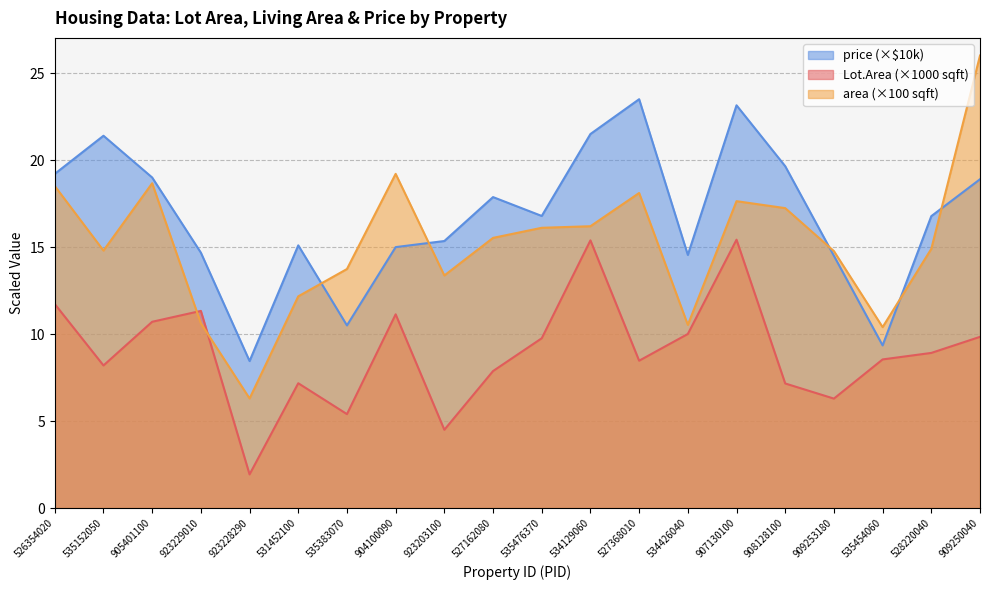

What is the difference between the area values at 905401100 and 528220040?

3.8